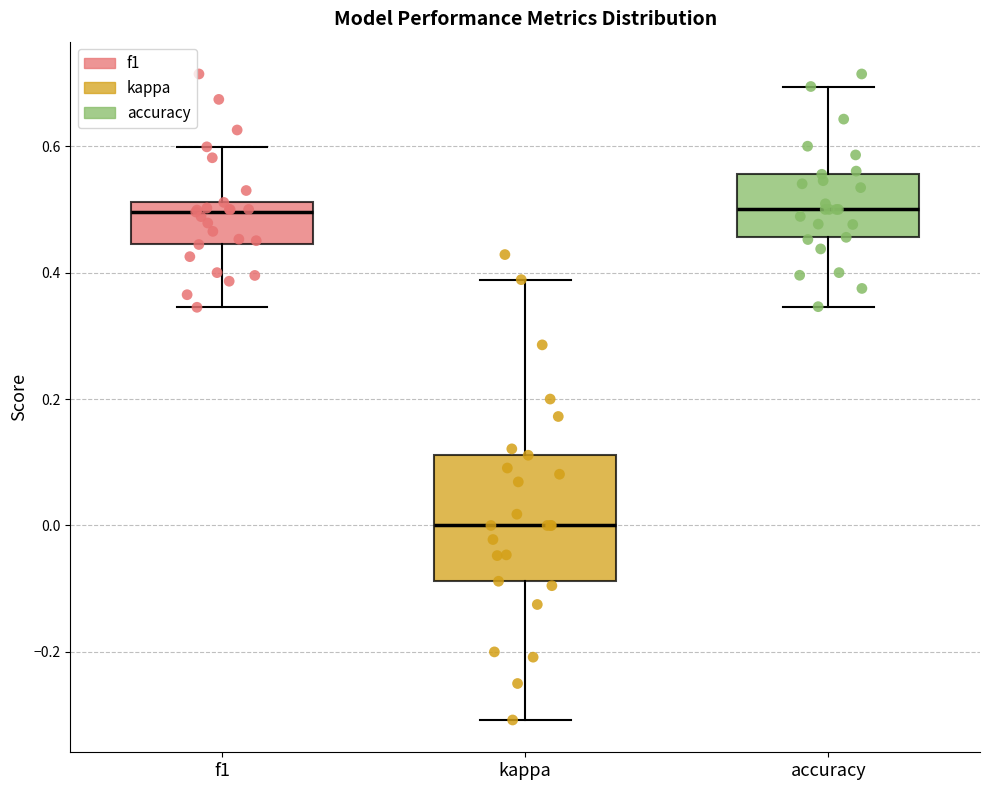

Which box is the tallest, from its lower edge to its upper edge?

kappa